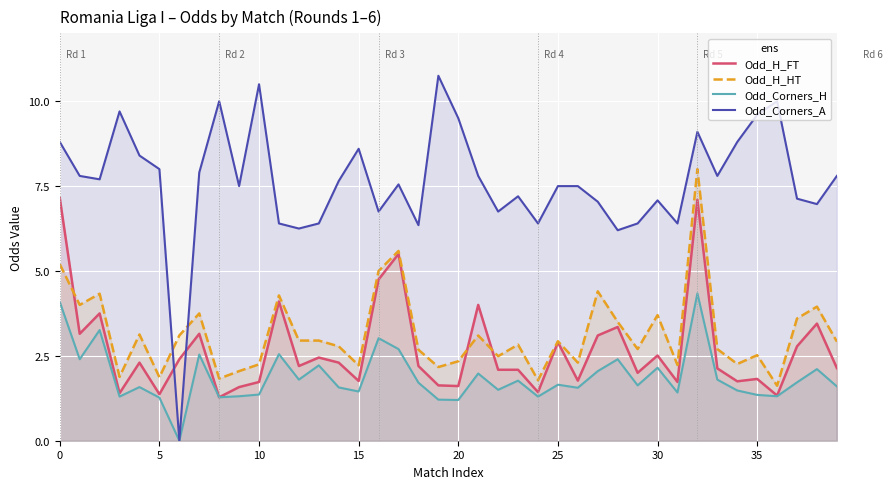

How many lines are shown in the chart?

4